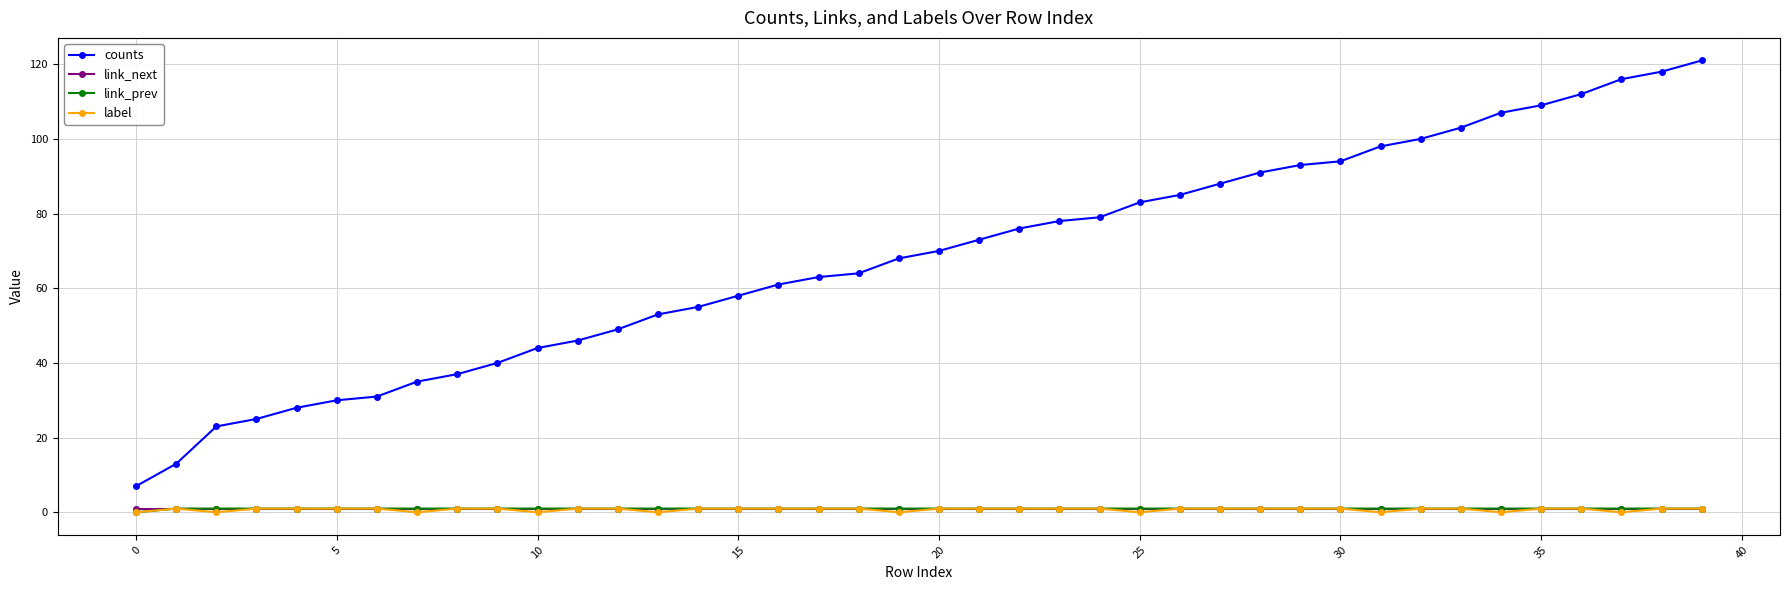

Reading right to left, list all the values displayed in this chart.

counts: 121	118	116	112	109	107	103	100	98	94	93	91	88	85	83	79	78	76	73	70	68	64	63	61	58	55	53	49	46	44	40	37	35	31	30	28	25	23	13	7
link_next: 1	1	1	1	1	1	1	1	1	1	1	1	1	1	1	1	1	1	1	1	1	1	1	1	1	1	1	1	1	1	1	1	1	1	1	1	1	1	1	1
link_prev: 1	1	1	1	1	1	1	1	1	1	1	1	1	1	1	1	1	1	1	1	1	1	1	1	1	1	1	1	1	1	1	1	1	1	1	1	1	1	1	0
label: 1	1	0	1	1	0	1	1	0	1	1	1	1	1	0	1	1	1	1	1	0	1	1	1	1	1	0	1	1	0	1	1	0	1	1	1	1	0	1	0